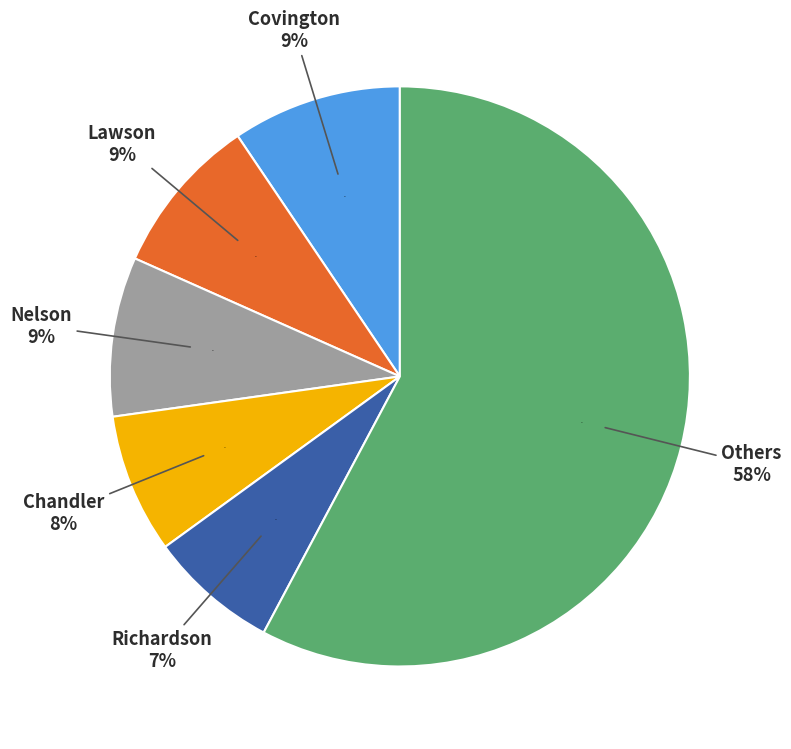

Is it true that Jameer Nelson is 9% of the pie?

True